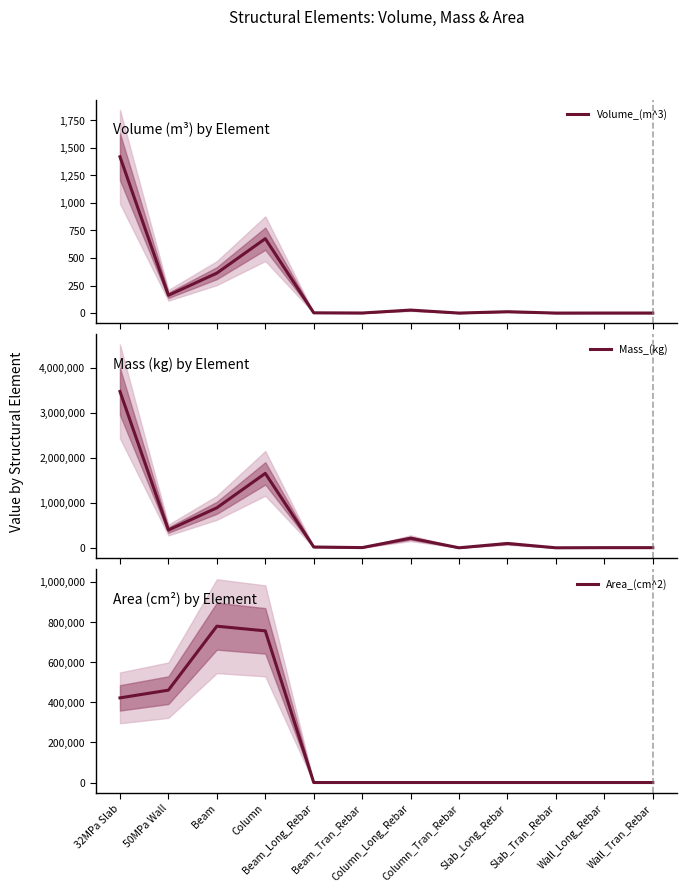

List the labels in order of Area_(cm^2) value, largest first.

Beam, Column, 50MPa Wall, 32MPa Slab, Beam_Long_Rebar, Beam_Tran_Rebar, Column_Long_Rebar, Column_Tran_Rebar, Slab_Long_Rebar, Slab_Tran_Rebar, Wall_Long_Rebar, Wall_Tran_Rebar